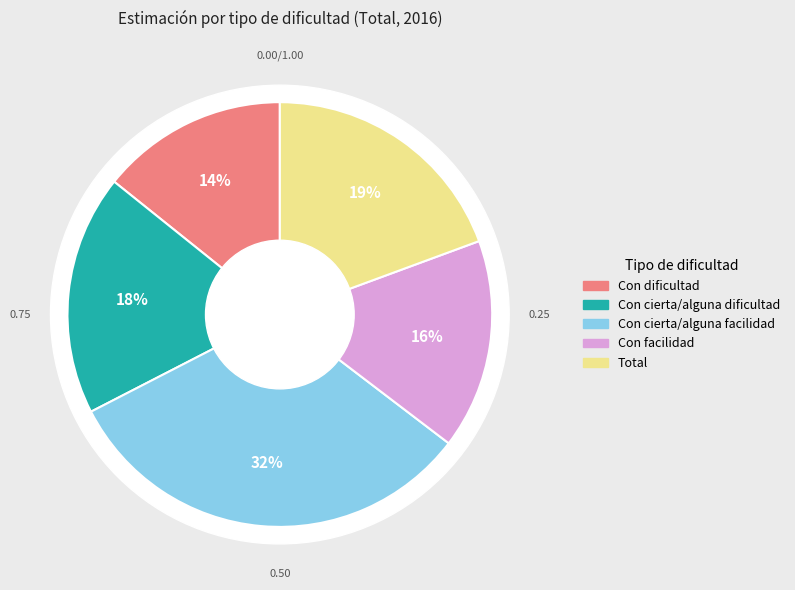

True or false: Con facilidad accounts for 27% of the total.

False